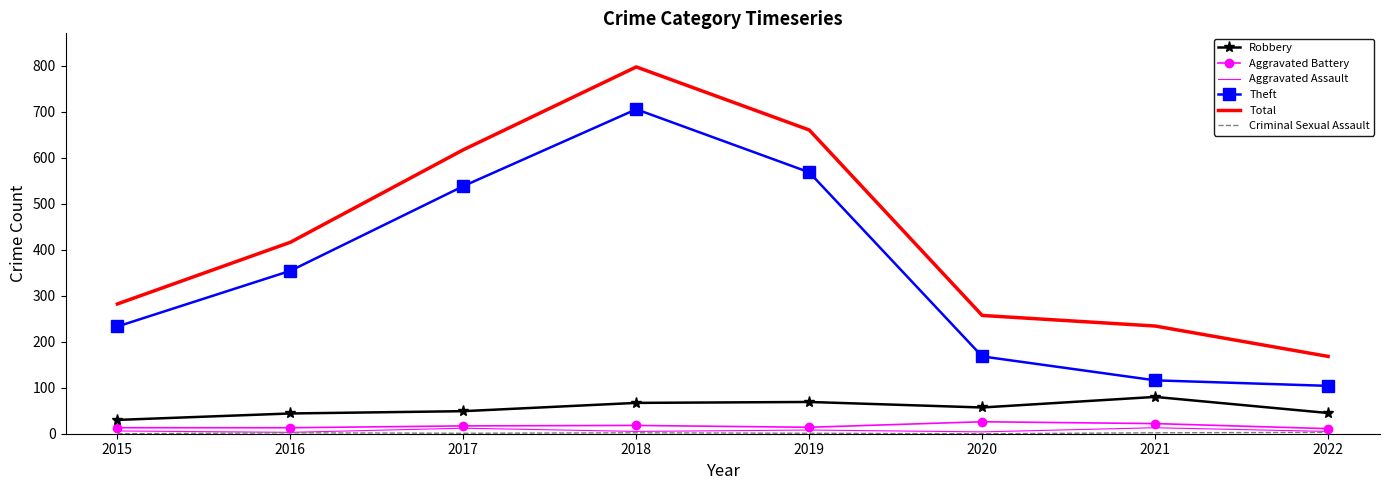

Rank the categories by Total value from lowest to highest.

2022, 2021, 2020, 2015, 2016, 2017, 2019, 2018